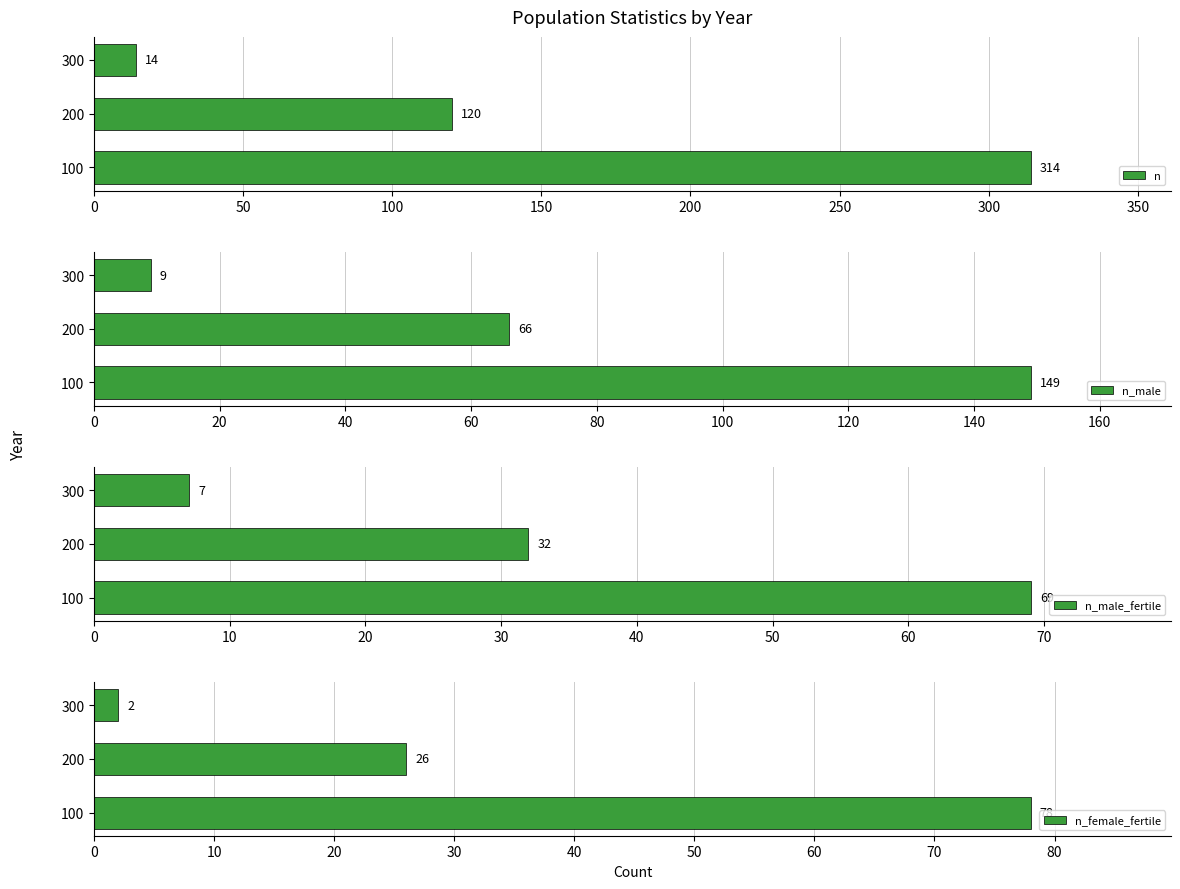

What is the approximate value of n_male_fertile at 200, to the nearest 10?

30